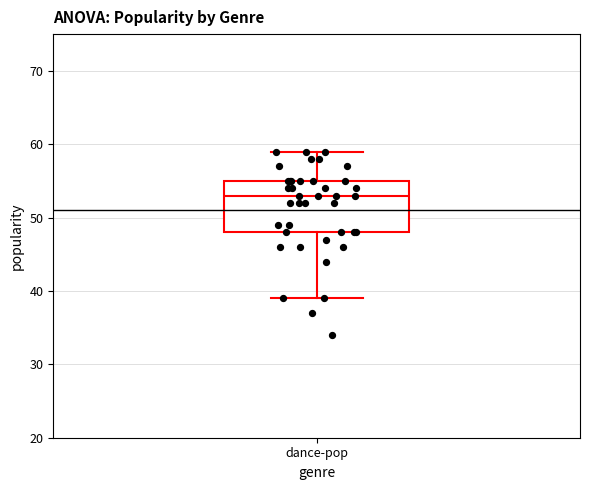

Read this box plot against the y-axis: the position of the median line, the range covered by the box, and the ends of both whiskers. The values are not printed on the chart, so give them approximately, as read against the axis.

median 53, box 48 to 55, whiskers 39 to 59